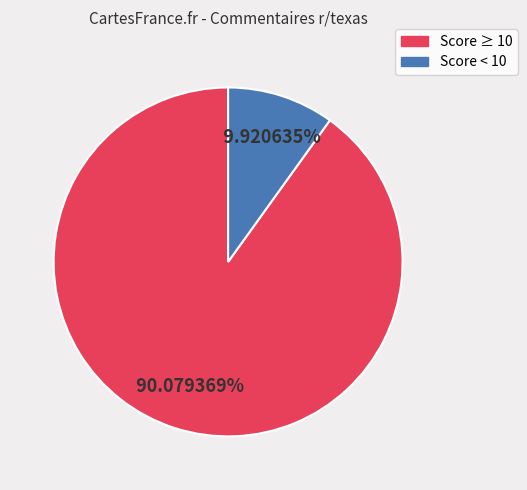

Does any single category account for the majority?

Yes